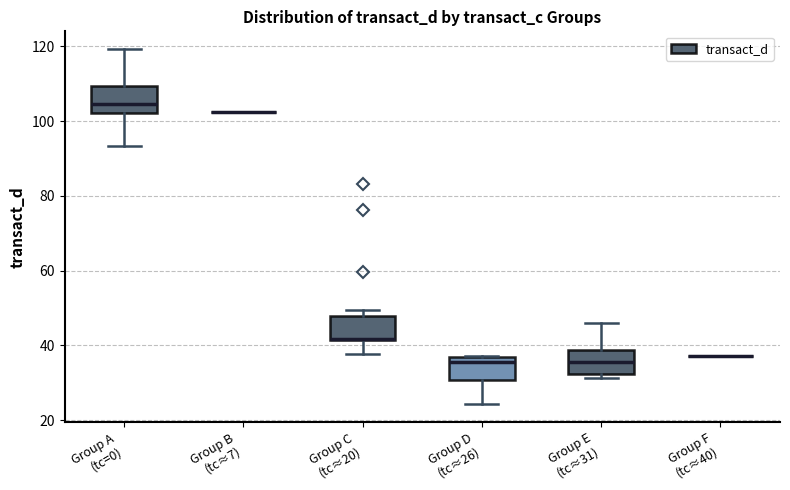

Reading left to right, transcribe this box plot: for each box, give where its median line is, the range the box spans, and where its two whiskers end, as read against the y-axis. The values are not printed on the chart, so give them approximately, as read against the axis.

Group A (tc=0): median 104, box 102 to 110, whiskers 94 to 120
Group B (tc≈7): box collapsed to a line at 102, whiskers 102 to 102
Group C (tc≈20): median 42, box 42 to 48, whiskers 38 to 50
Group D (tc≈26): median 36 (just below the box's upper edge), box 30 to 36, whiskers 24 to 38
Group E (tc≈31): median 36, box 32 to 38, whiskers 32 (just below the box's lower edge) to 46
Group F (tc≈40): box collapsed to a line at 38, whiskers 38 to 38